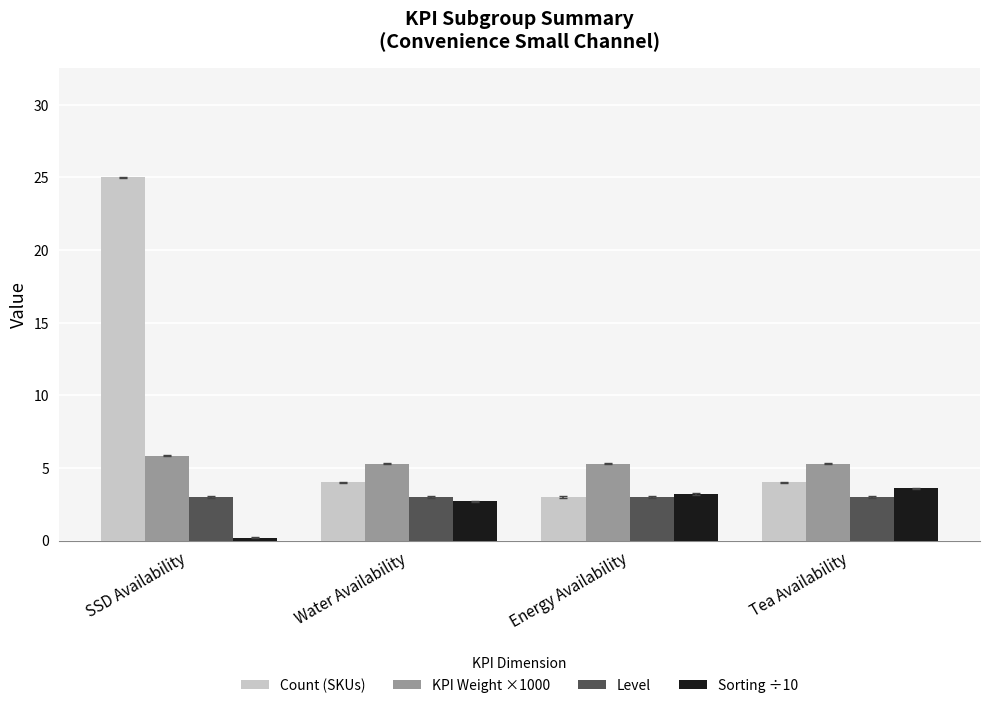

What are all the series names shown in the legend?

Count (SKUs), KPI Weight ×1000, Level, Sorting ÷10